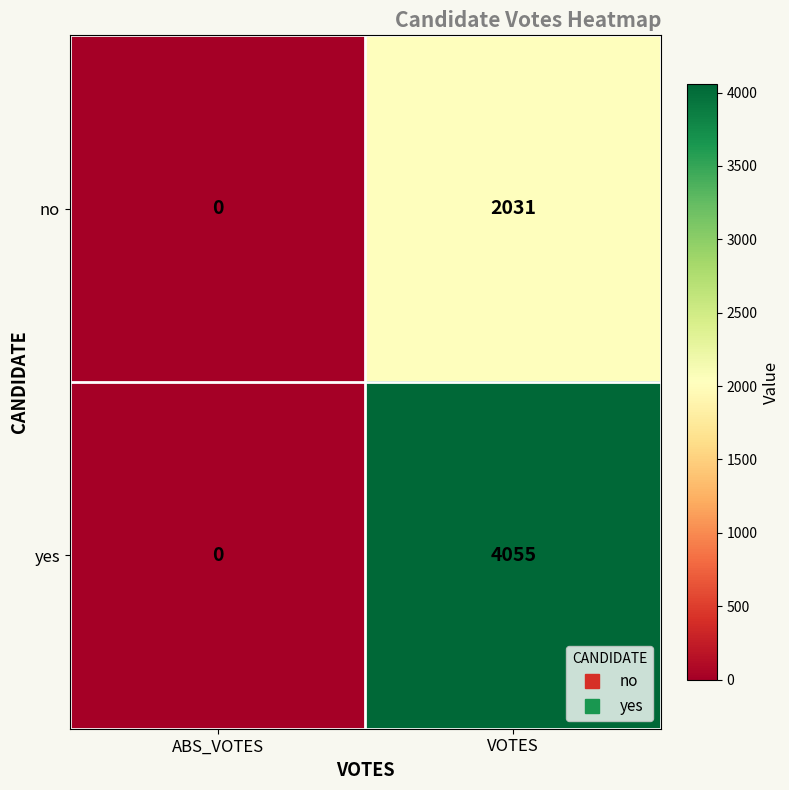

What is the difference between the yes values at VOTES and ABS_VOTES?

4055